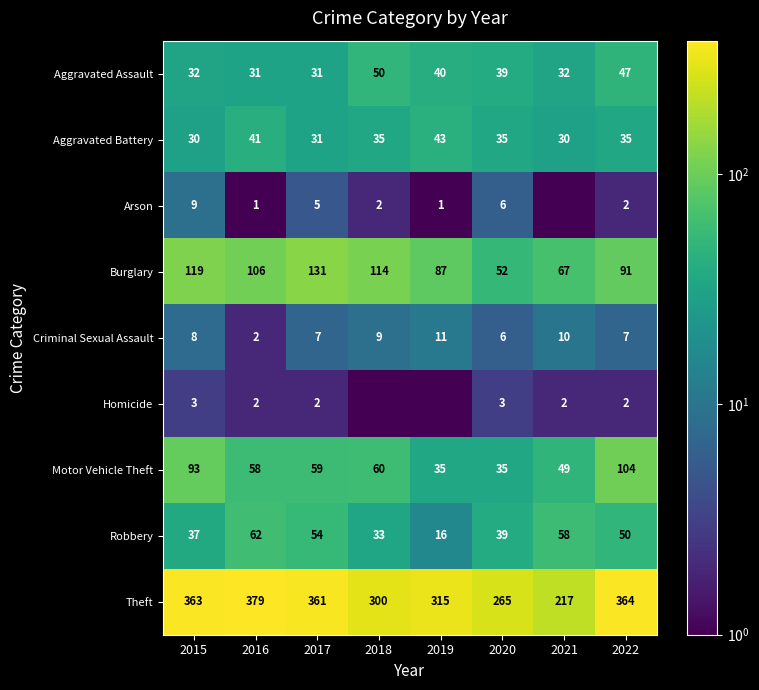

Is it true that Motor Vehicle Theft equals 30.0 at 2017?

False